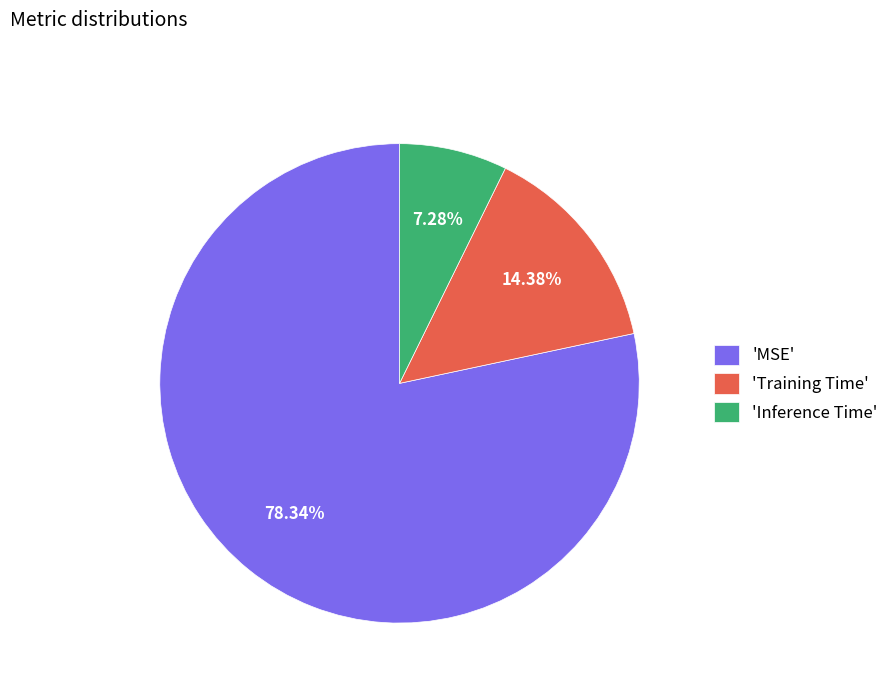

Which has a higher value, 'MSE' or 'Training Time'?

'MSE'